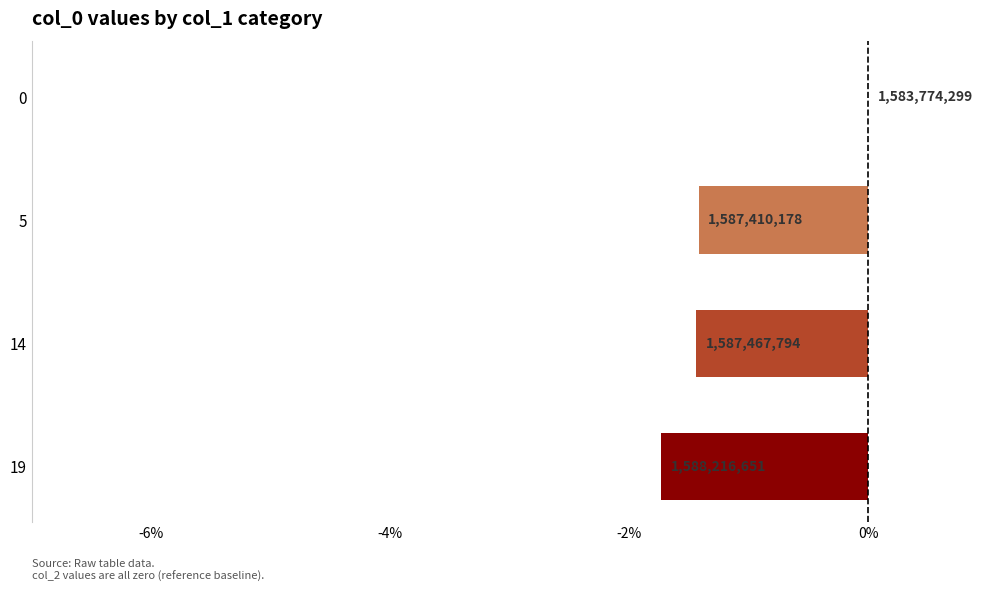

Does the chart contain stacked bars?

No